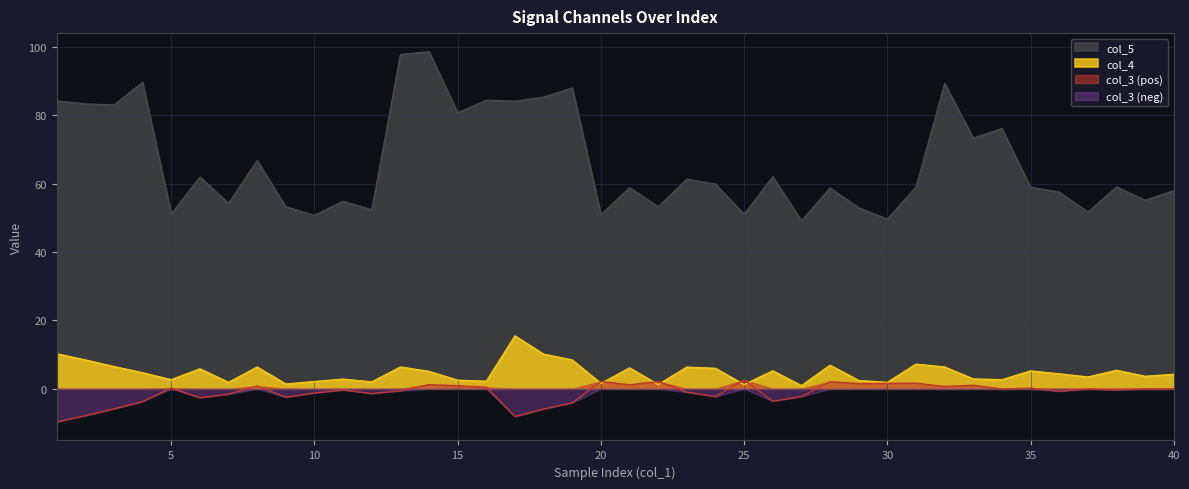

What is the difference between the second highest and second lowest values in the col_3 series?

10.3